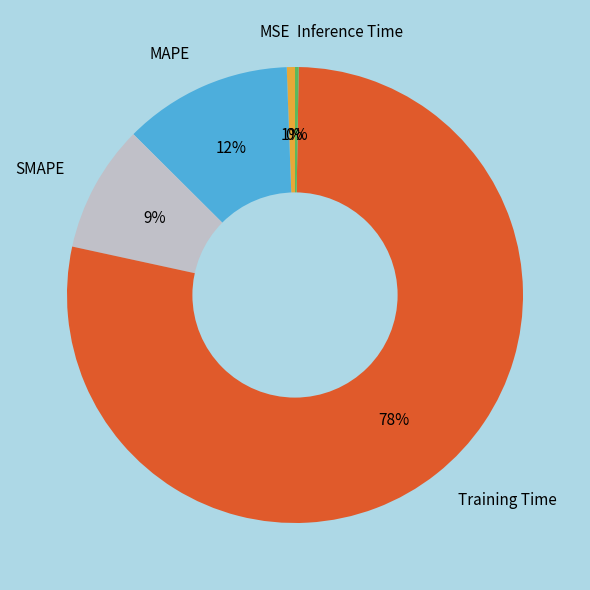

What percentage is the Training Time slice, to the nearest percent?

78%